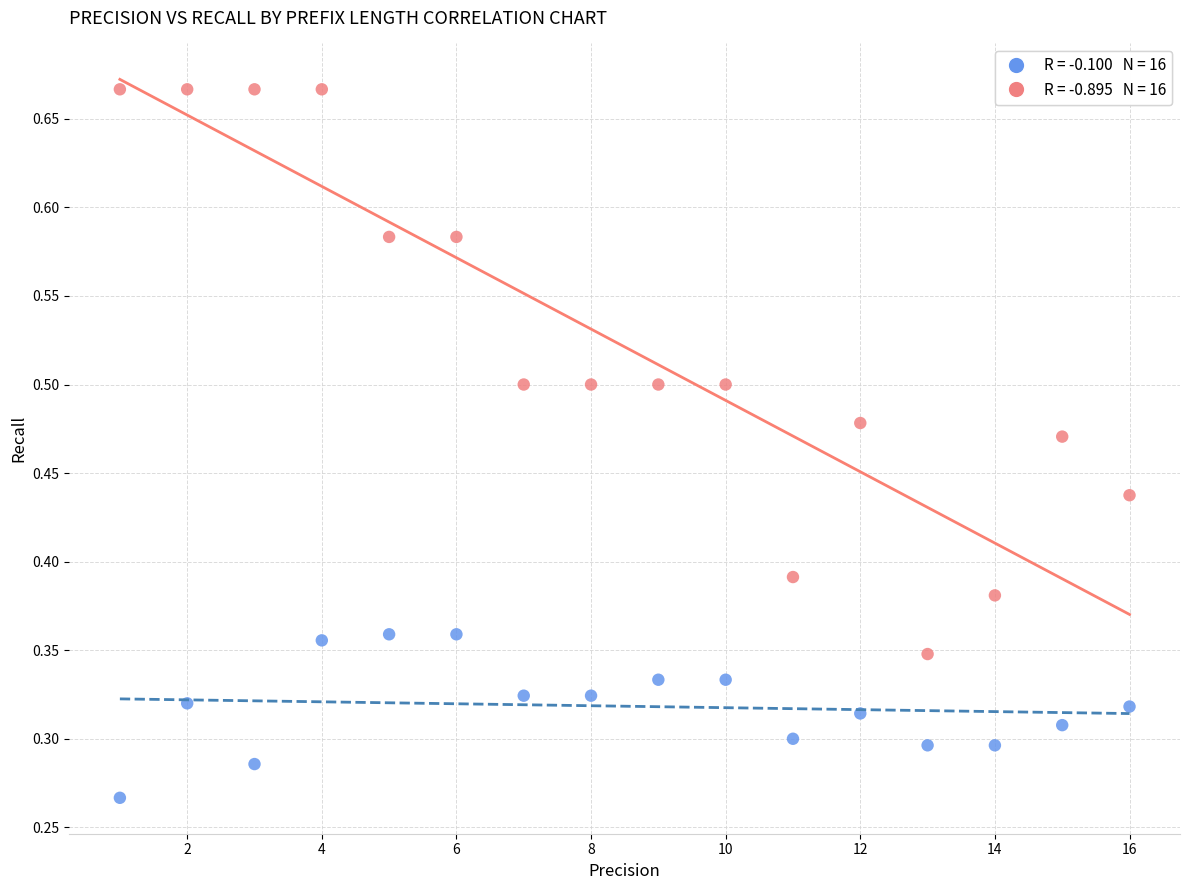

Across all data points, what is the range of X values (max minus min)?

15.0